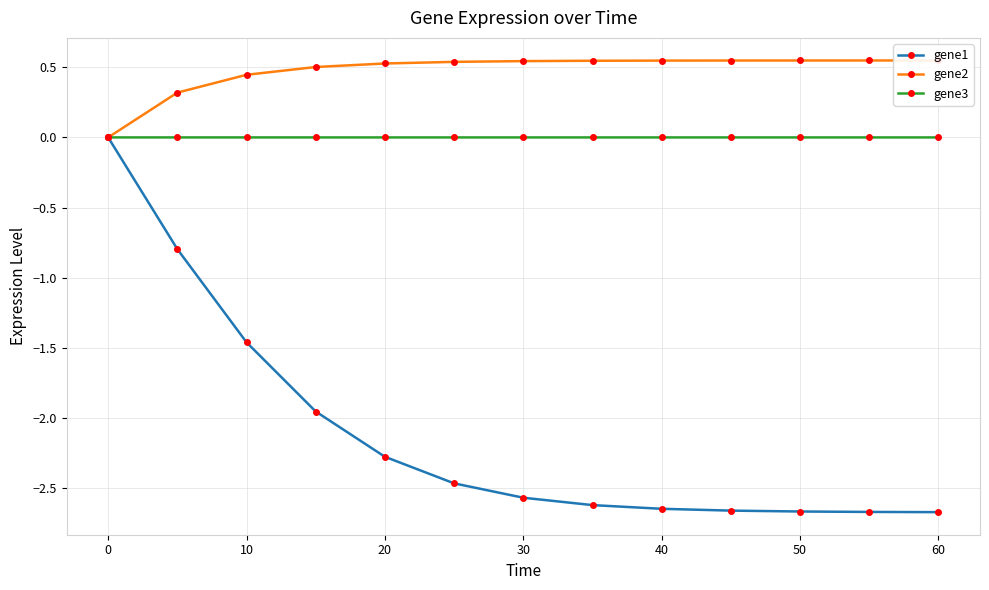

True or false: gene1 has a value of -3.4 at 40.

False